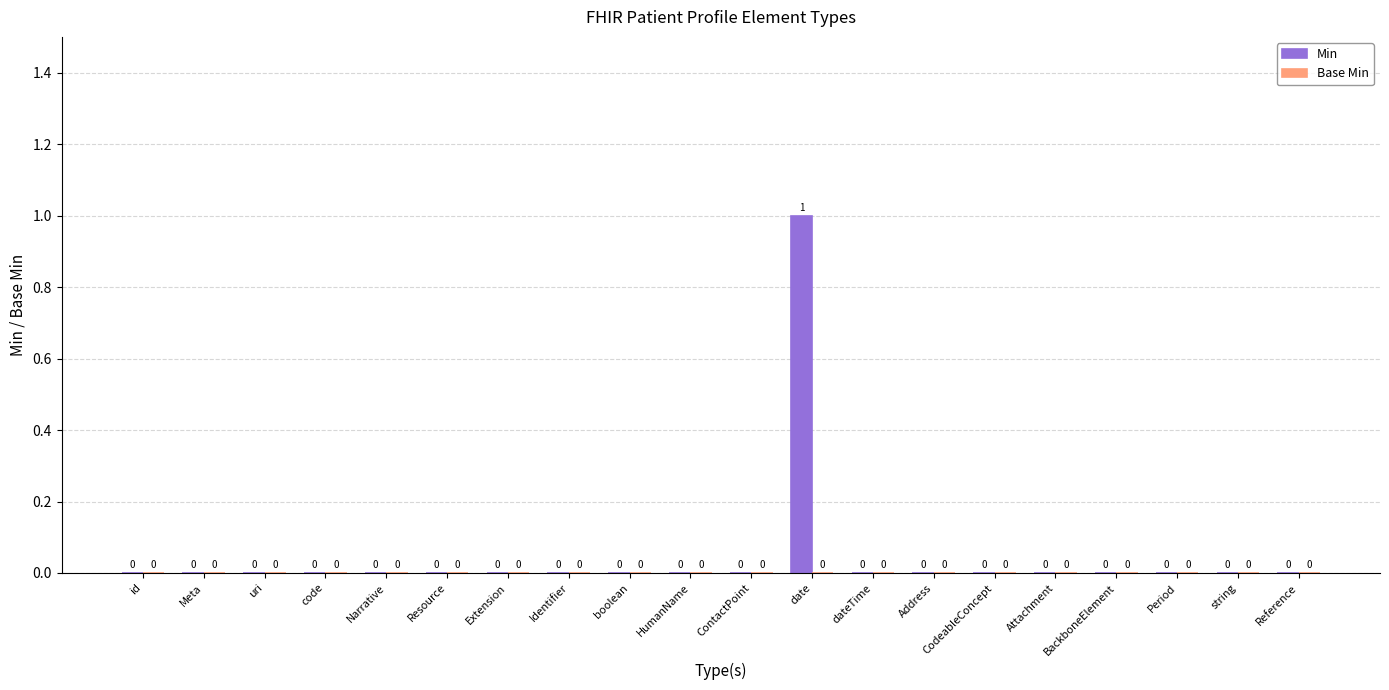

The chart shows a value of 1 at dateTime. True or false?

False